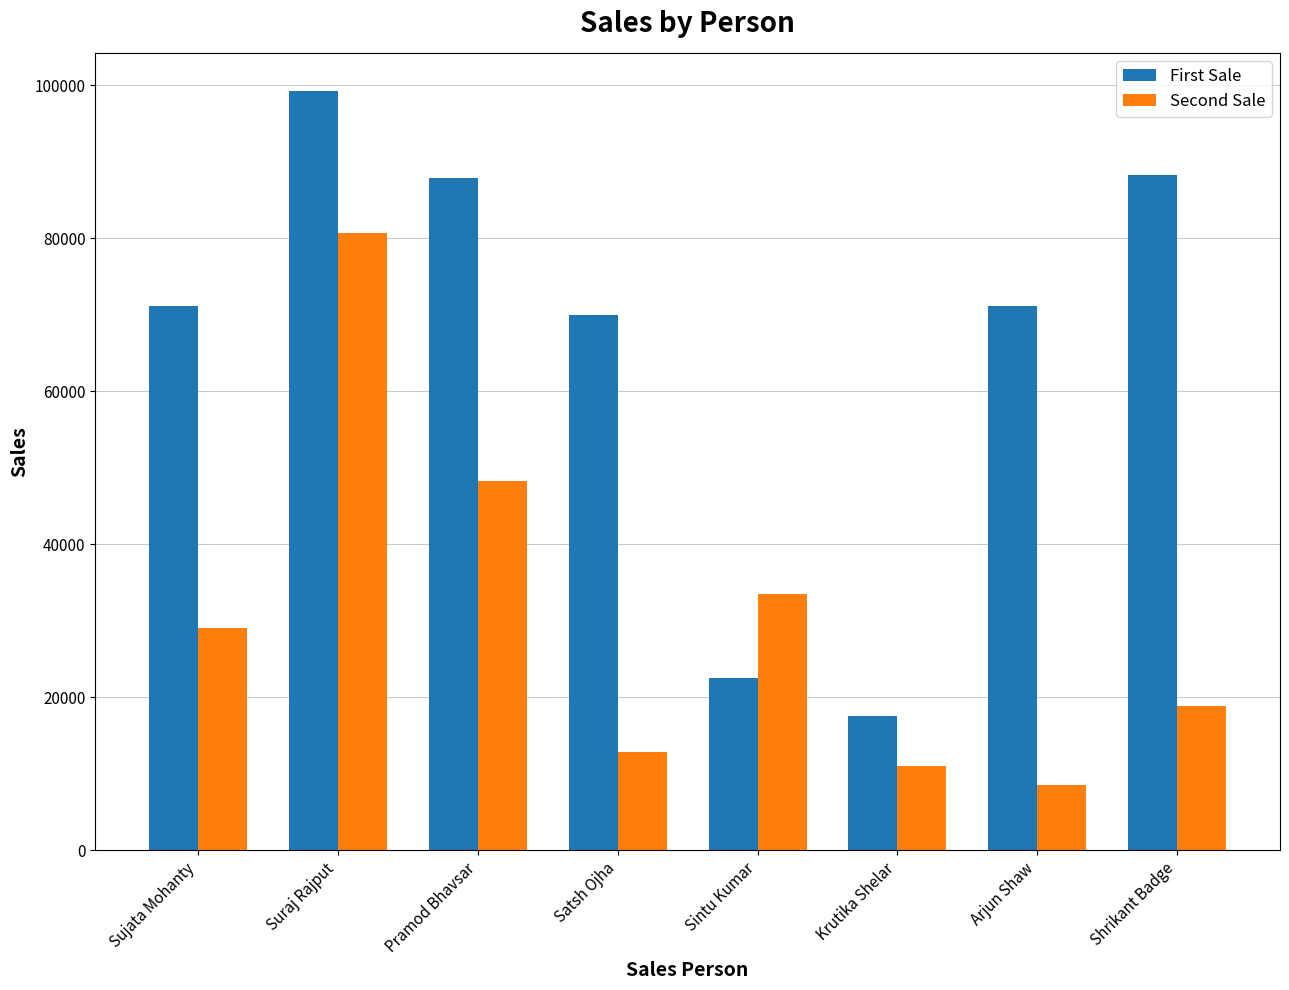

Which series has the largest total across all categories?

First Sale